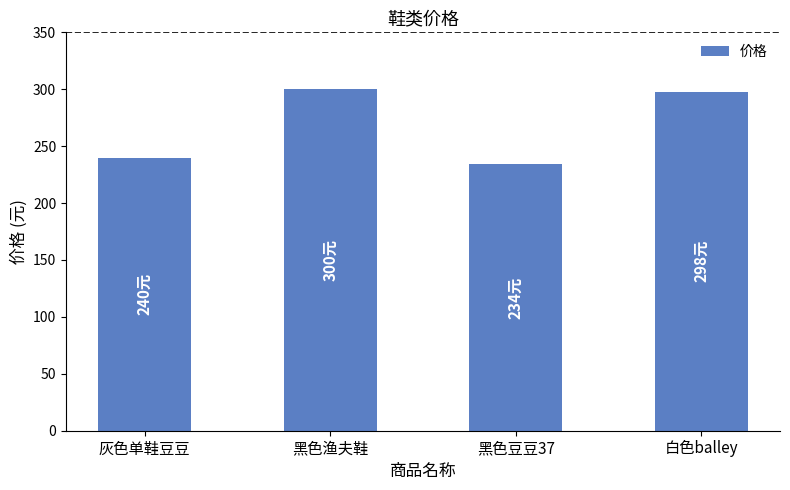

What is the change in value from 黑色渔夫鞋 to 白色balley?

-2